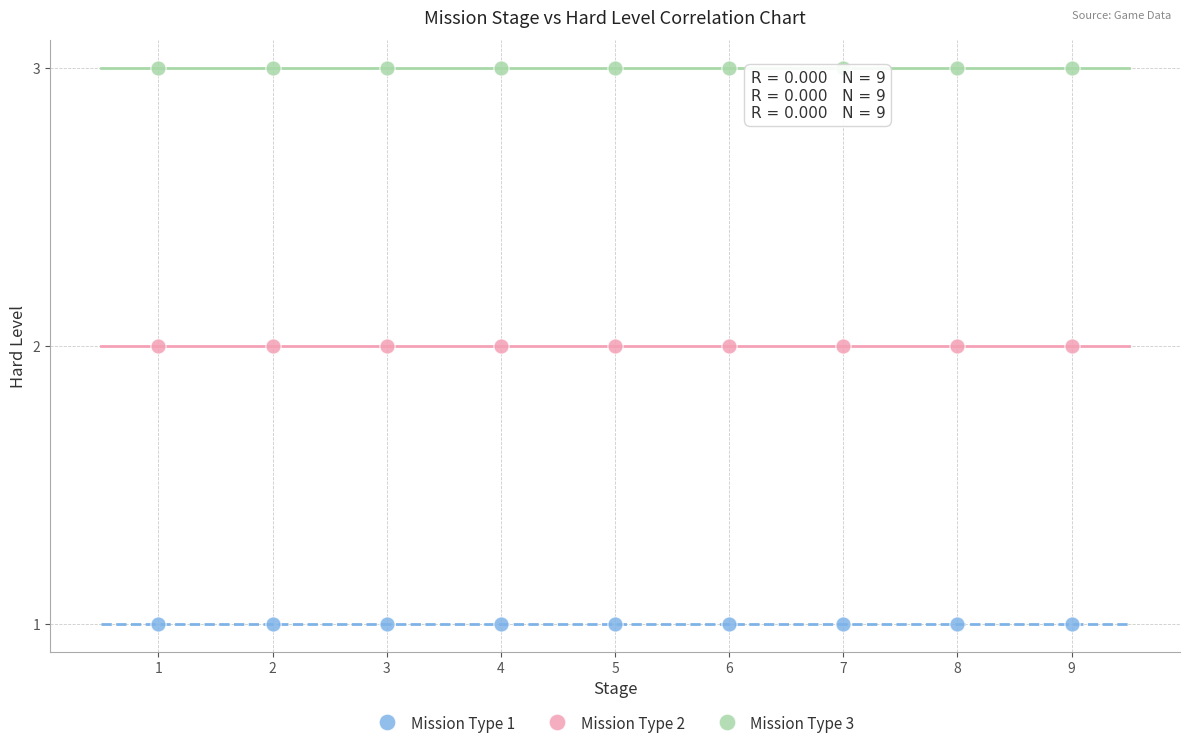

Which series reaches the minimum Y coordinate?

Mission Type 1